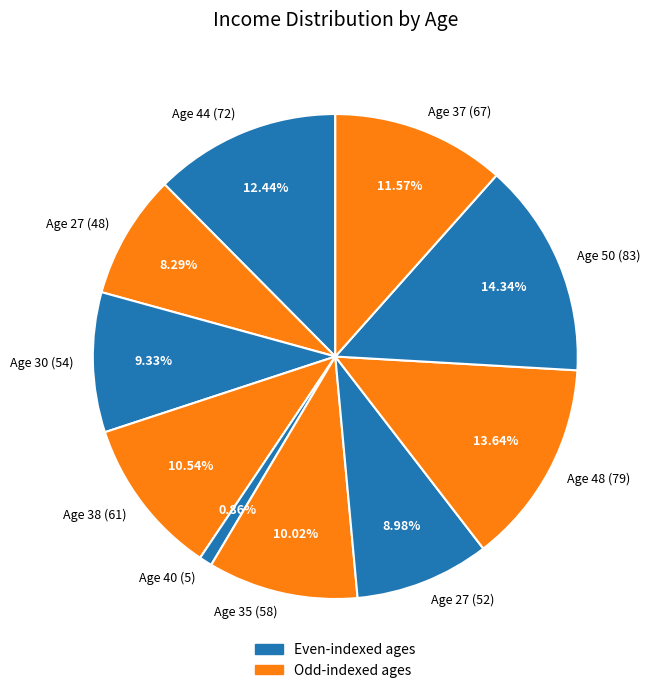

Approximately how many times larger is the value at Age 44 (72) compared to Age 37 (67)?

1.1